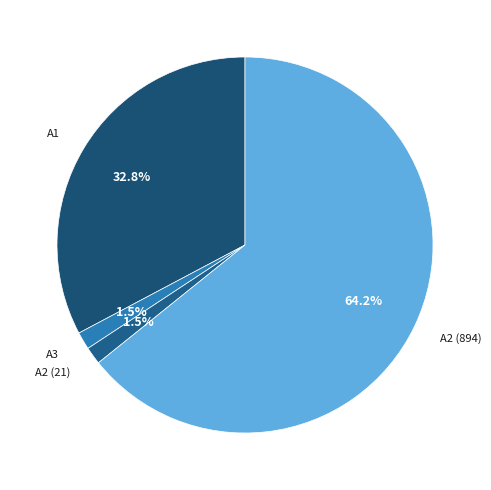

What portion of the pie excludes A2 (21)?

98.5%